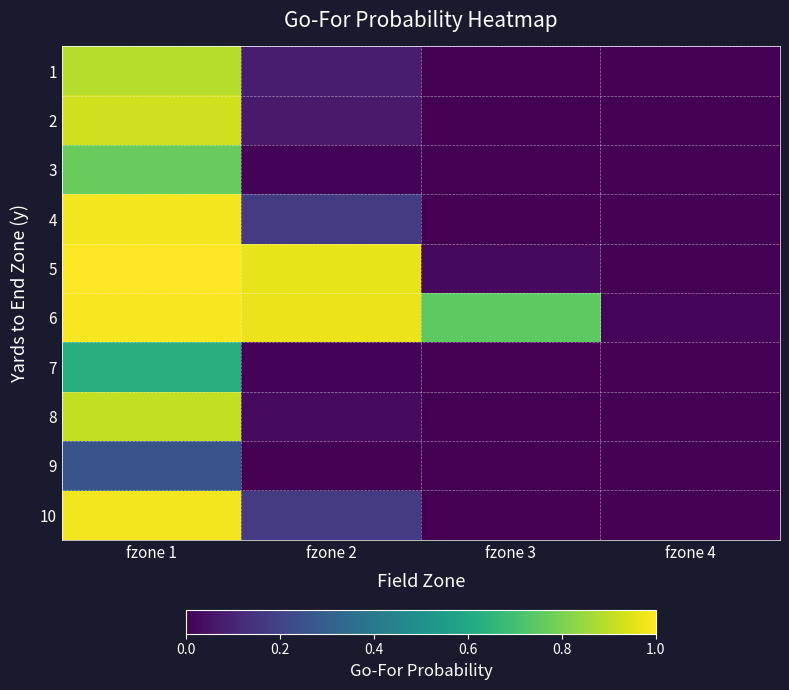

Reading left to right, extract all data points from this chart.

1: fzone 1=0.9	fzone 2=0.1	fzone 3=0.0	fzone 4=0.0
2: fzone 1=0.9	fzone 2=0.1	fzone 3=0.0	fzone 4=0.0
3: fzone 1=0.8	fzone 2=0.0	fzone 3=0.0	fzone 4=0.0
4: fzone 1=1.0	fzone 2=0.2	fzone 3=0.0	fzone 4=0.0
5: fzone 1=1.0	fzone 2=1.0	fzone 3=0.0	fzone 4=0.0
6: fzone 1=1.0	fzone 2=1.0	fzone 3=0.8	fzone 4=0.0
7: fzone 1=0.6	fzone 2=0.0	fzone 3=0.0	fzone 4=0.0
8: fzone 1=0.9	fzone 2=0.0	fzone 3=0.0	fzone 4=0.0
9: fzone 1=0.3	fzone 2=0.0	fzone 3=0.0	fzone 4=0.0
10: fzone 1=1.0	fzone 2=0.2	fzone 3=0.0	fzone 4=0.0